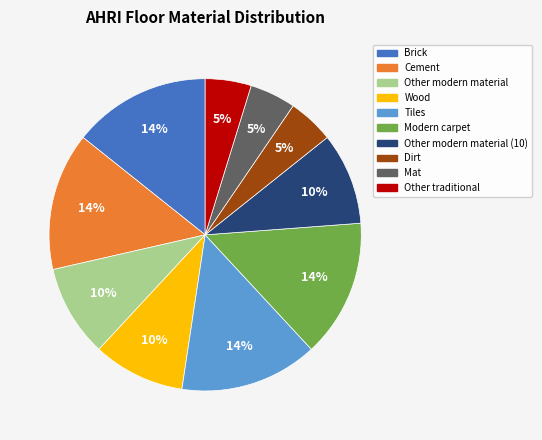

To the nearest percent, what is the average slice percentage?

10%